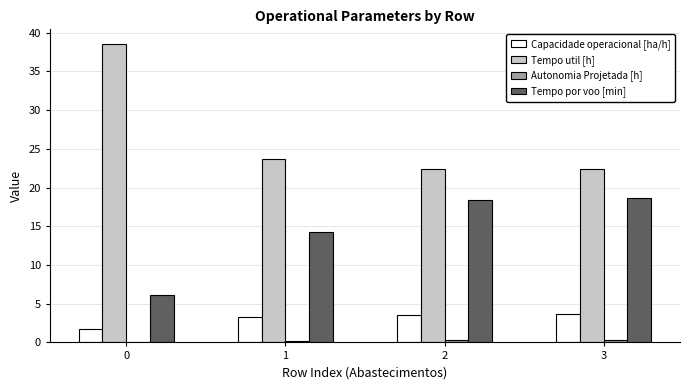

What is the sum of all Tempo util [h] values?

107.1